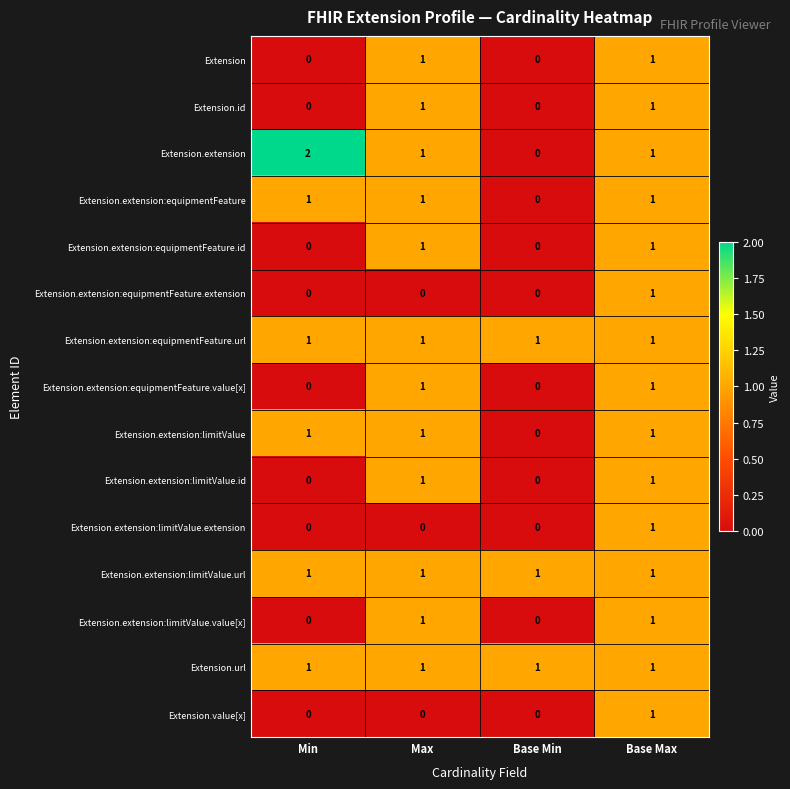

What is the maximum value shown in the chart?

2